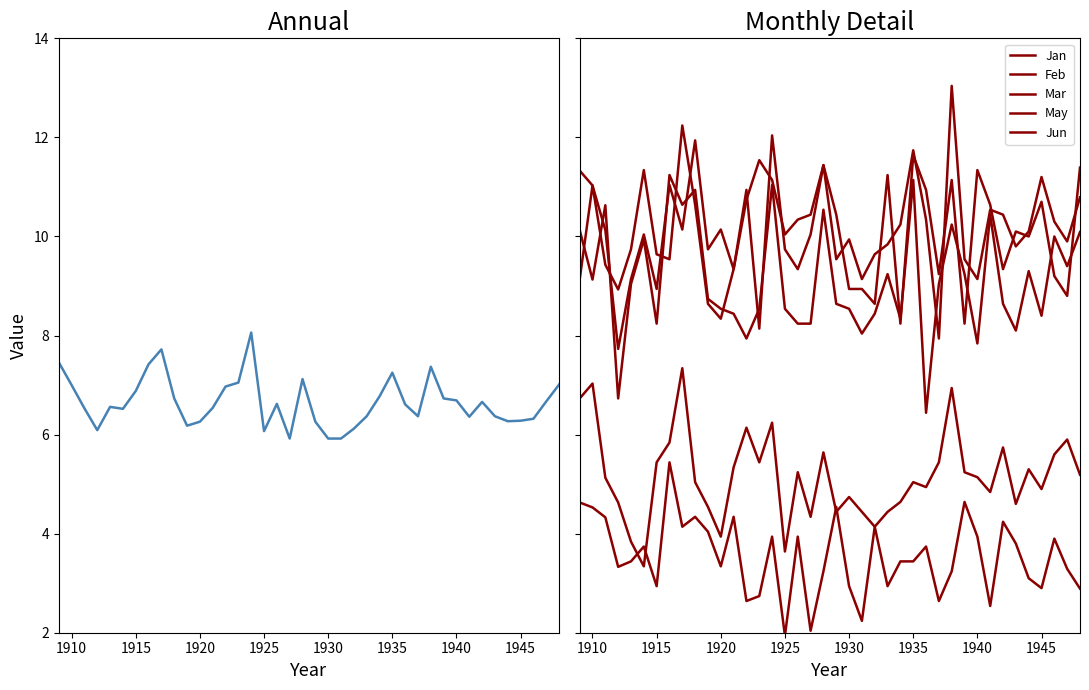

The Annual series shows 6.7 at 1940. True or false?

True